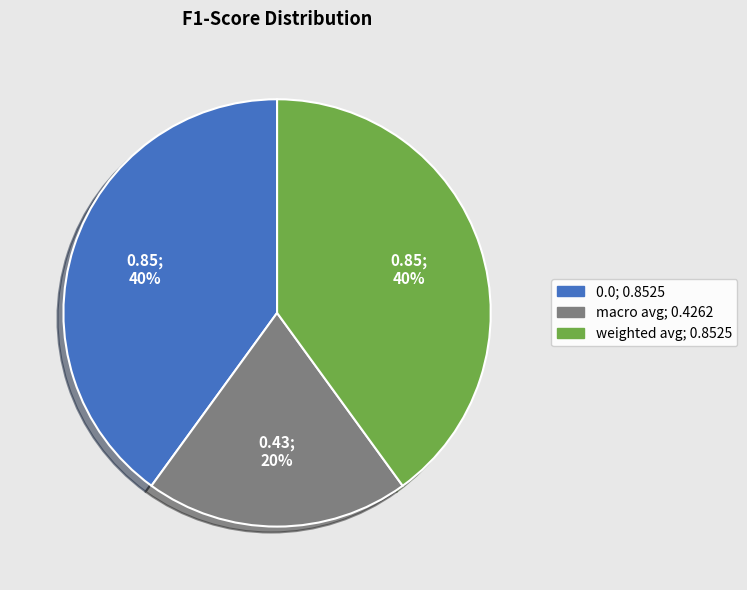

Does weighted avg account for over 50% of the chart?

No